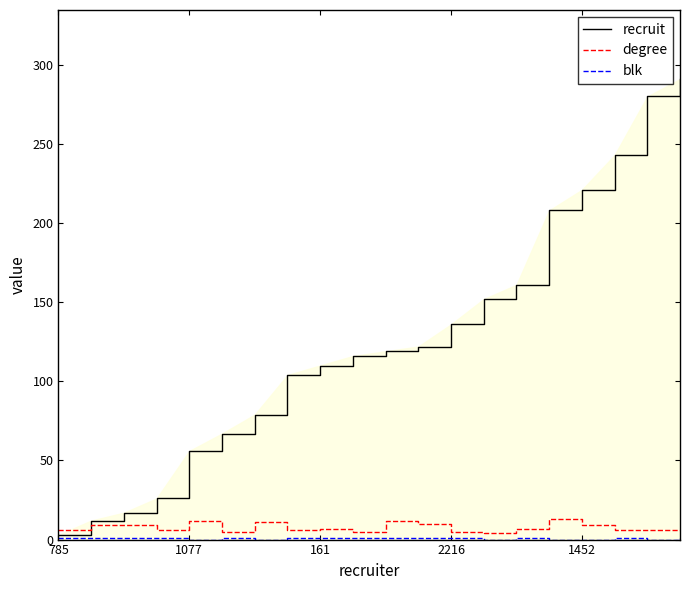

What is the maximum value for degree?

13